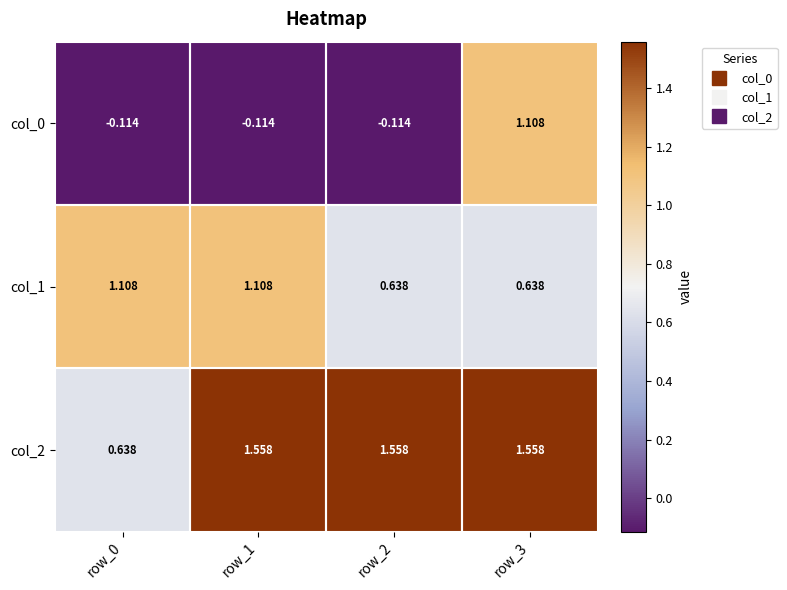

At how many categories does at least one series exceed 0?

4